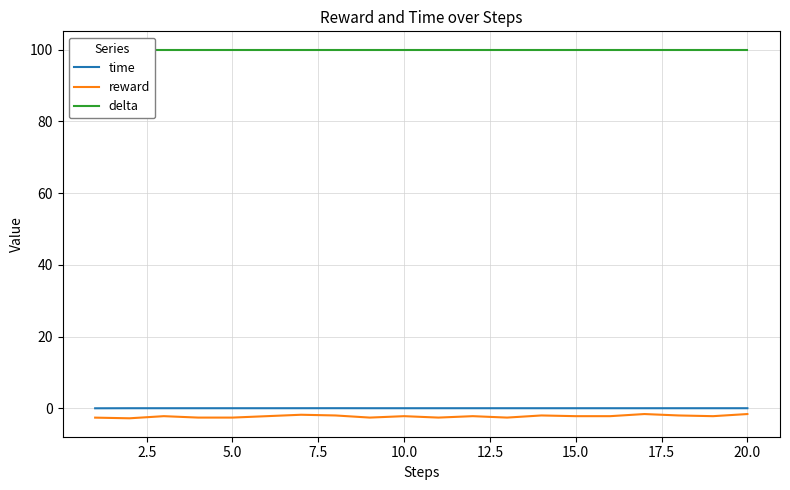

Is it true that delta equals 100.0 at 20.0?

True